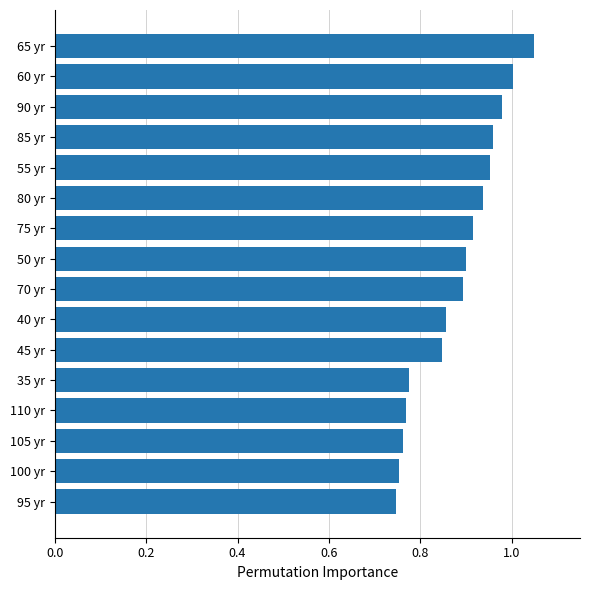

Are the bars horizontal?

Yes